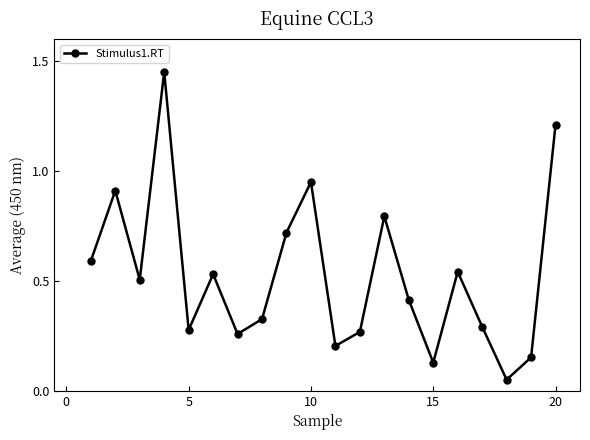

How many interior local valleys (lower than both neighbors) does the data have?

6